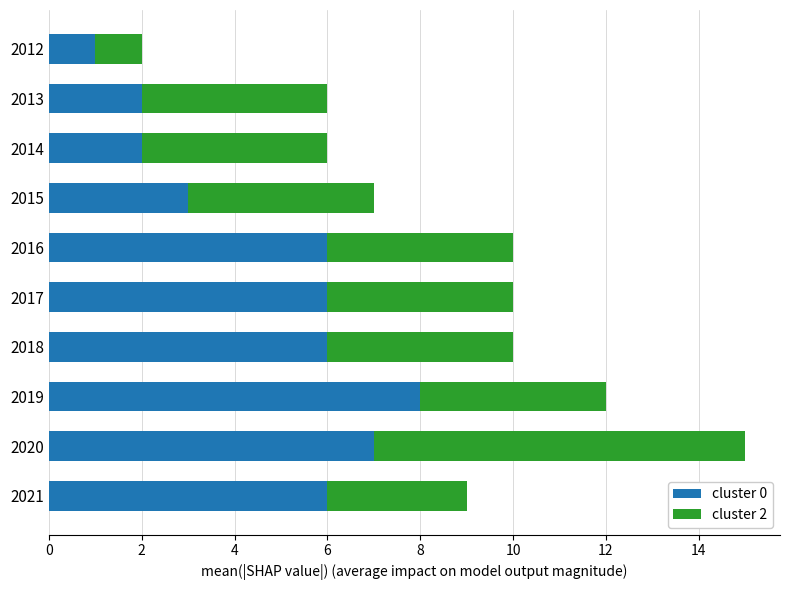

What is the difference between the maximum and minimum values in the cluster 0 series?

7